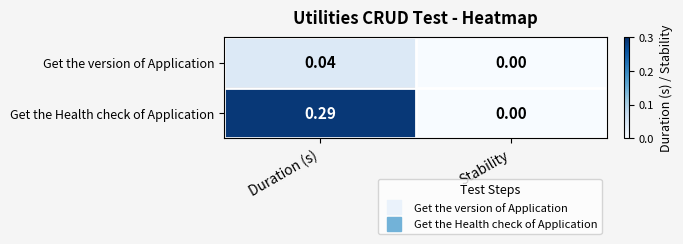

Which label corresponds to the largest value in the chart?

Duration (s)